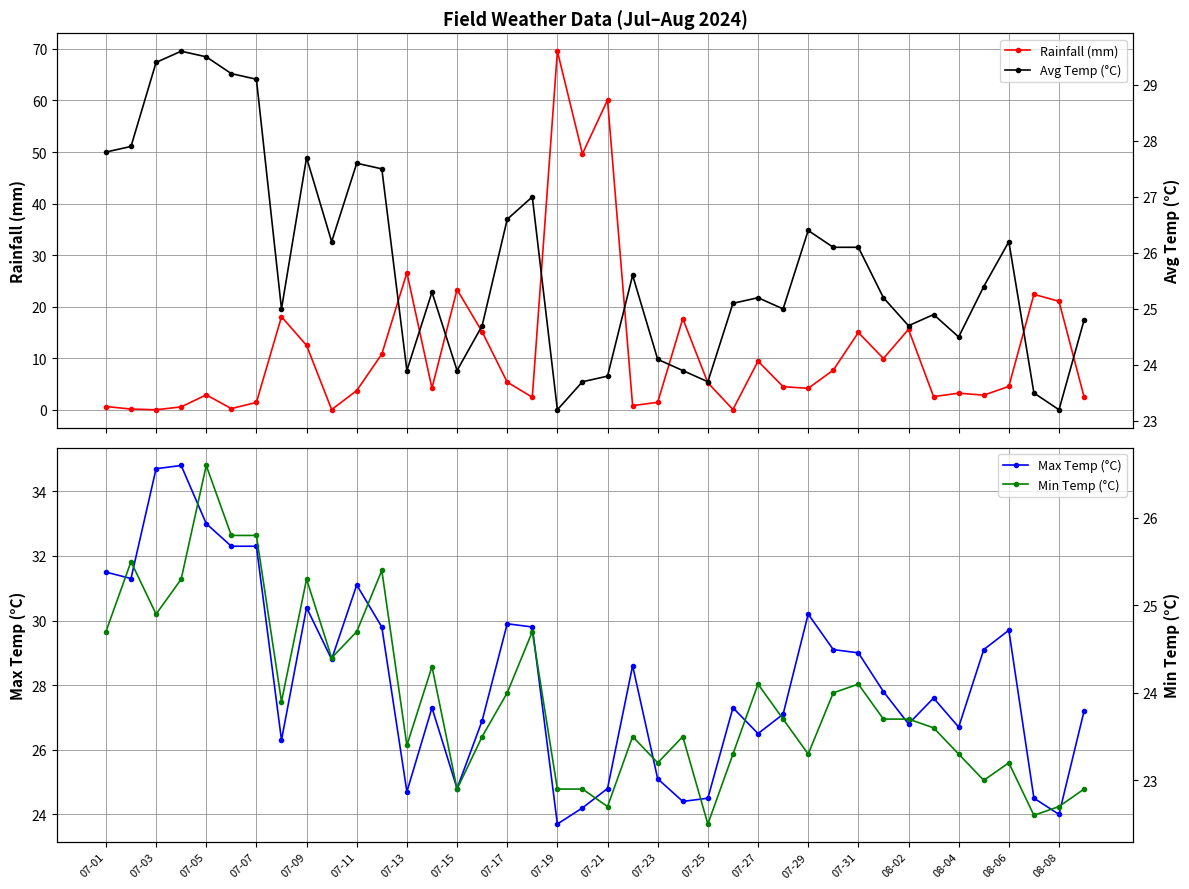

True or false: Min Temp (°C) and Rainfall (mm) intersect in this chart.

True